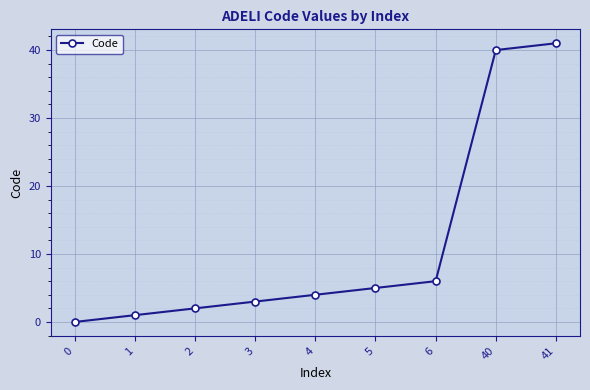

True or false: the data has more than 2 interior local peaks.

False